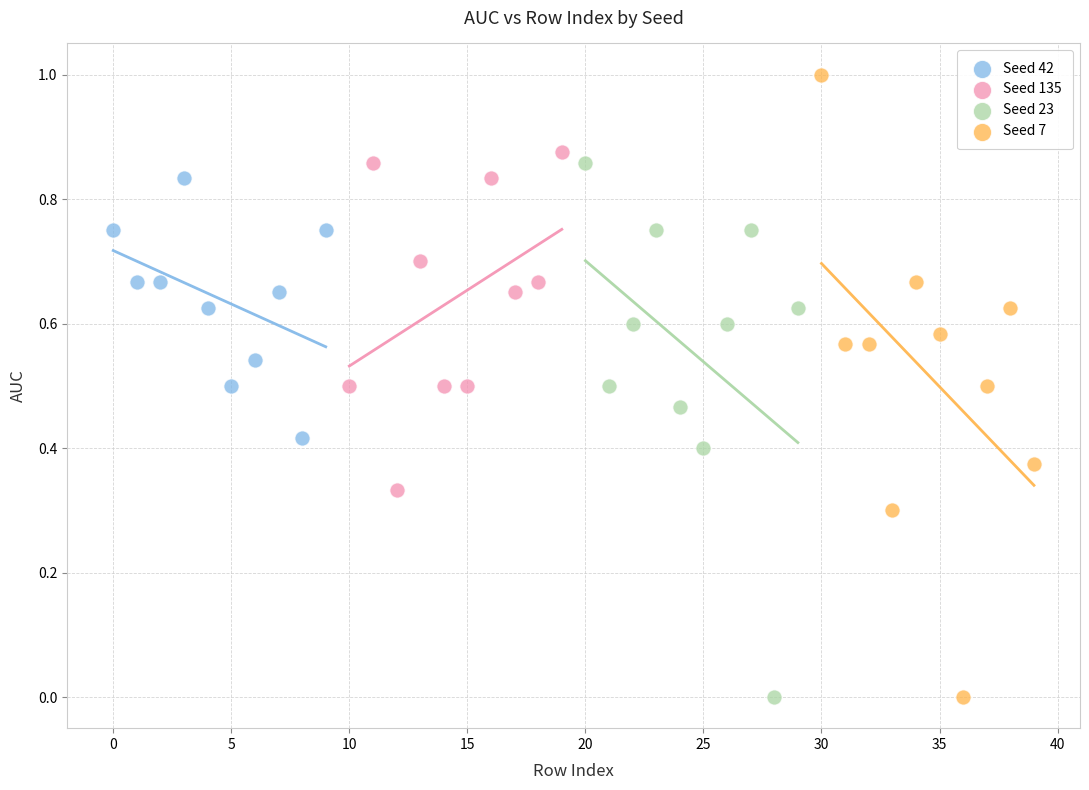

What are all the series names shown in the legend?

Seed 42, Seed 135, Seed 23, Seed 7